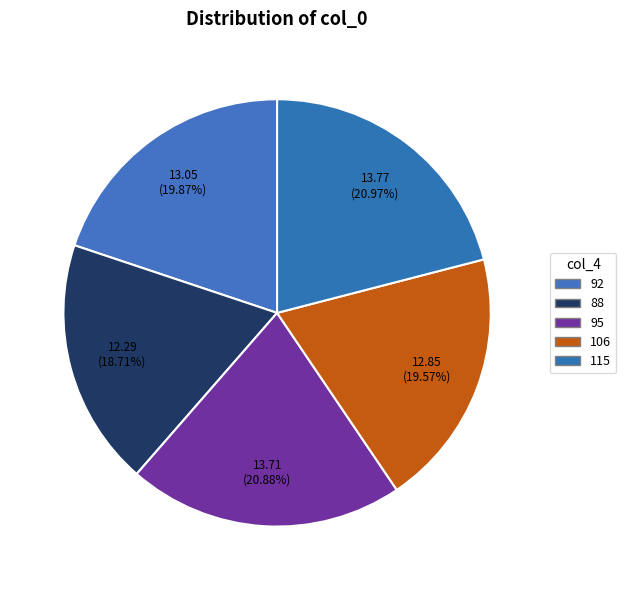

Which slice is the smallest?

88